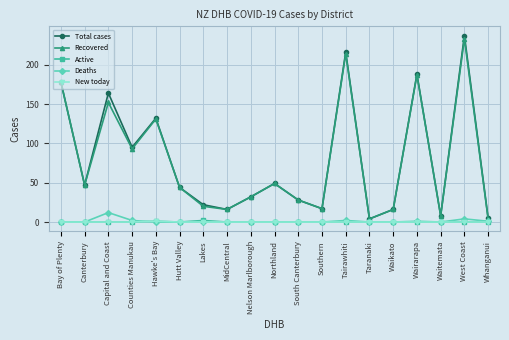

What is the maximum value shown in the chart?

237